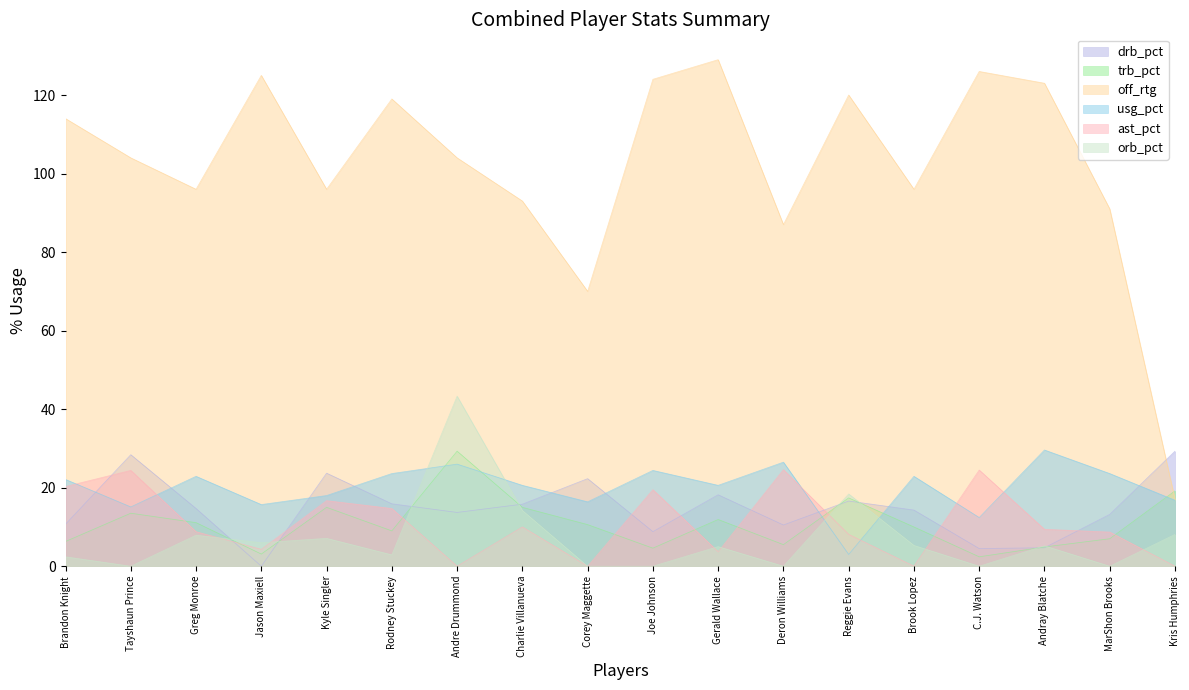

List the labels in order of drb_pct value, largest first.

Kris Humphries, Tayshaun Prince, Kyle Singler, Corey Maggette, Gerald Wallace, Reggie Evans, Rodney Stuckey, Charlie Villanueva, Greg Monroe, Brook Lopez, Andre Drummond, MarShon Brooks, Brandon Knight, Deron Williams, Joe Johnson, Andray Blatche, C.J. Watson, Jason Maxiell